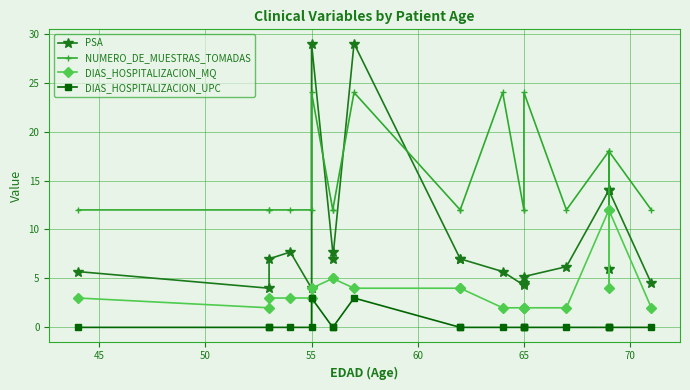

What is the minimum value for NUMERO_DE_MUESTRAS_TOMADAS?

12.0